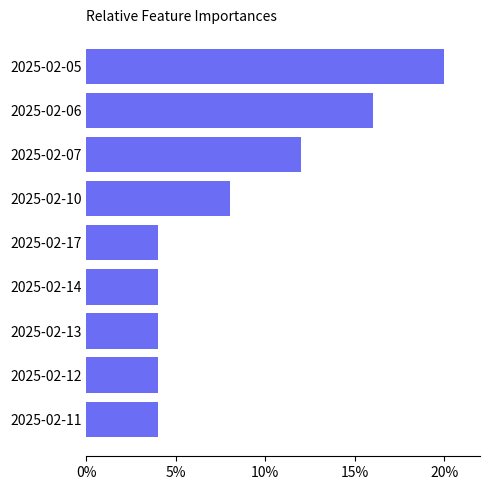

Between 2025-02-10 and 2025-02-11, which is larger?

2025-02-10